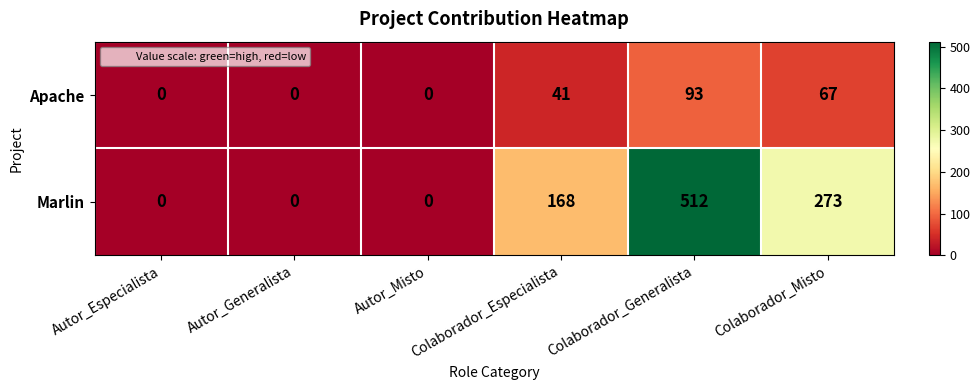

The Apache series shows 37 at Colaborador_Misto. True or false?

False